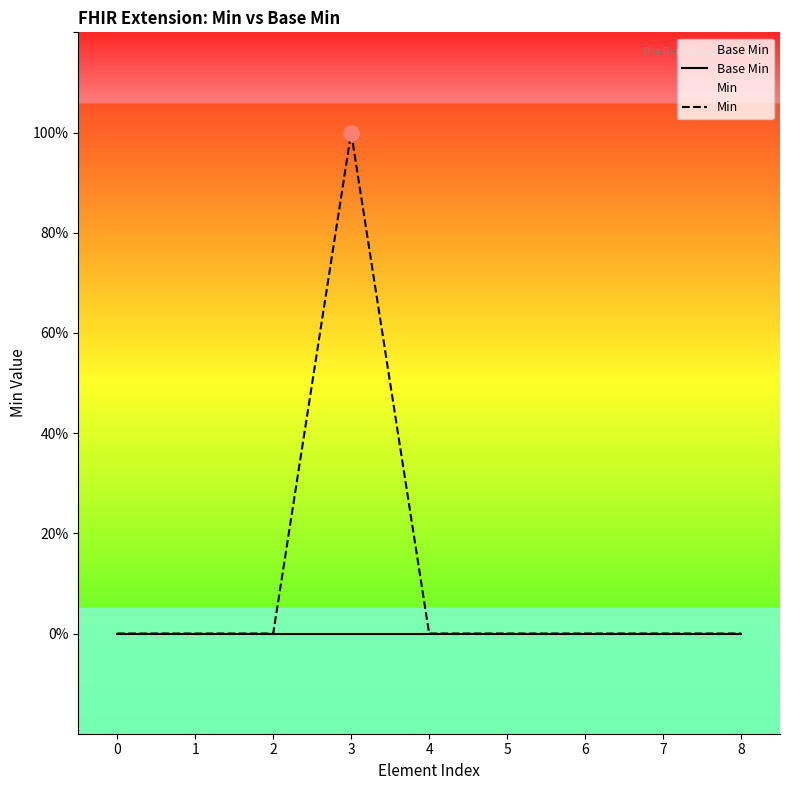

Which series reaches the maximum Y coordinate?

Min